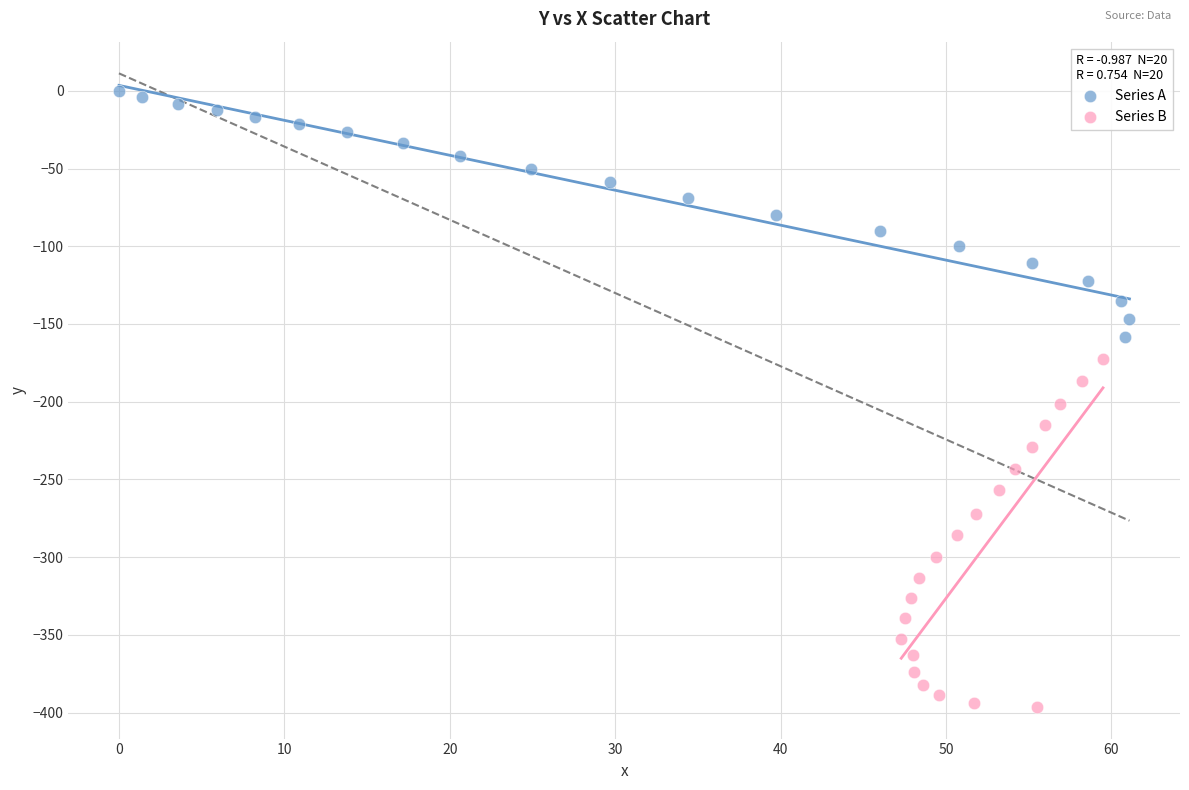

Which series contains the lowest Y value?

Series B